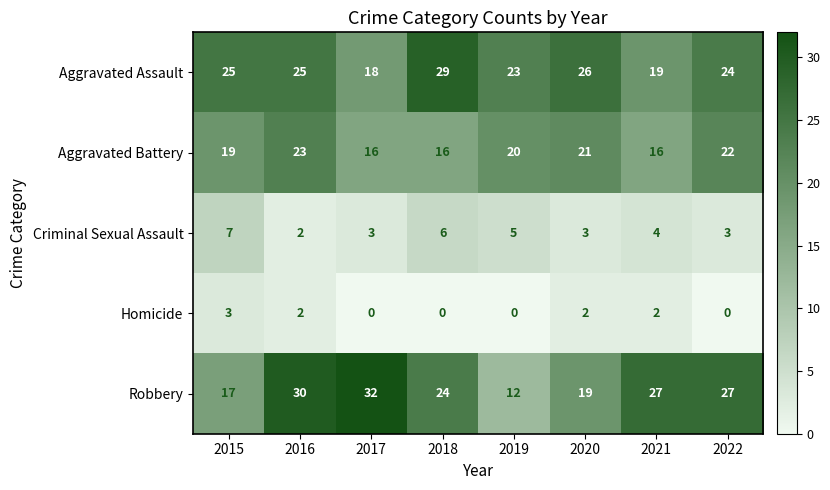

True or false: Aggravated Assault has a value of 25 at 2016.

True